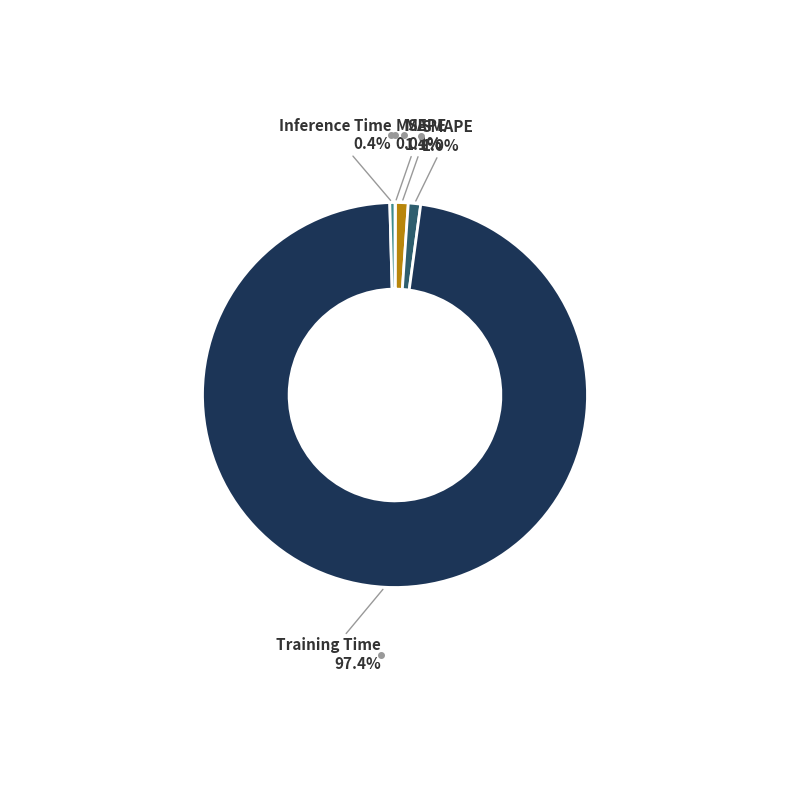

Is there any slice that represents more than half of the pie?

Yes